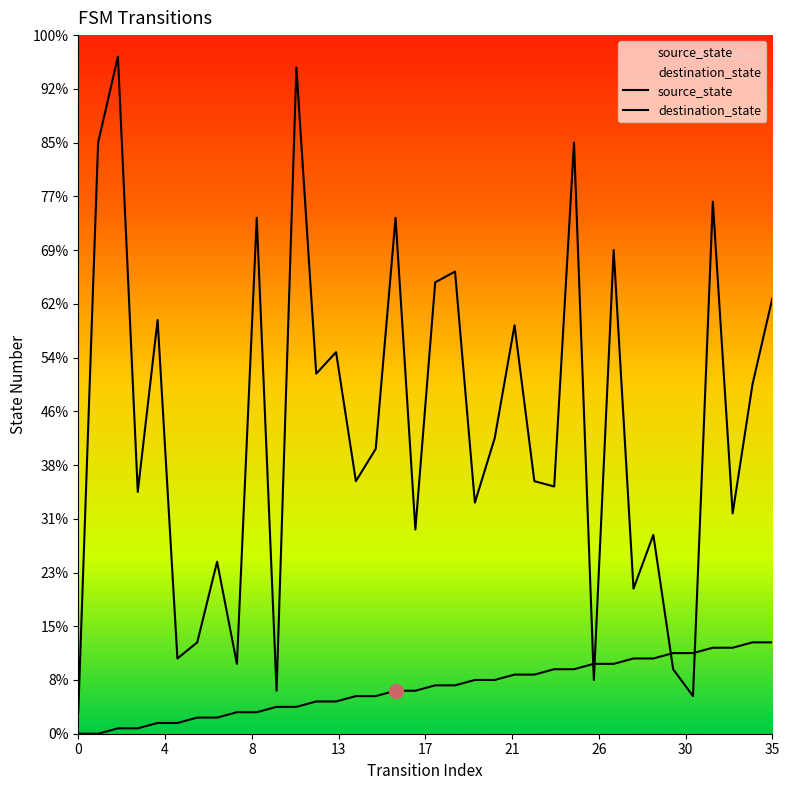

Which series has the largest total across all categories?

destination_state